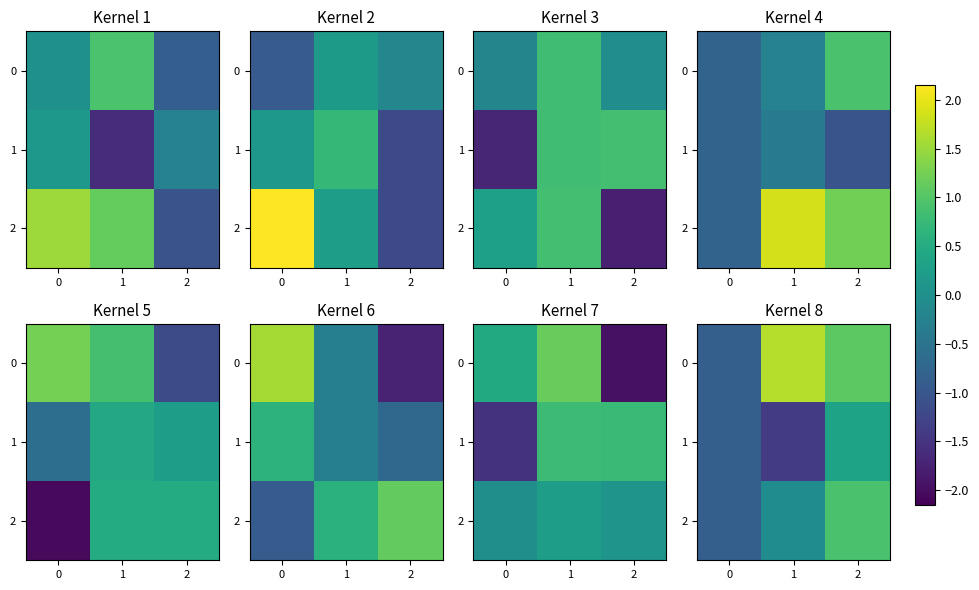

What is the lowest value of the 0 series?

-0.9